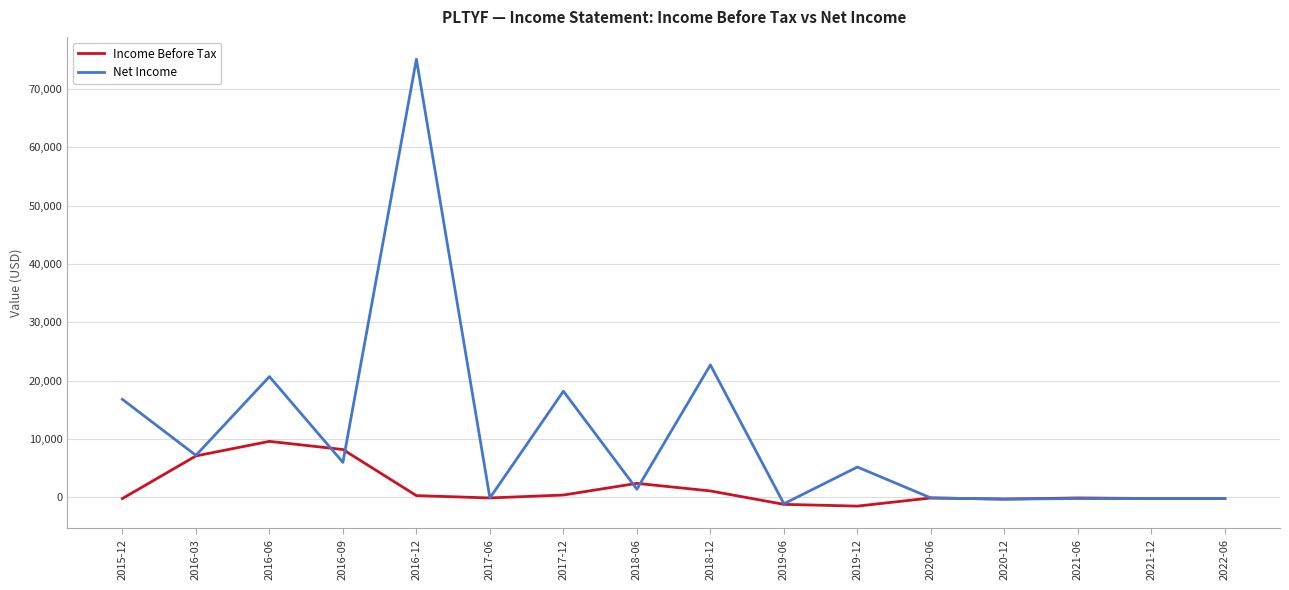

The value of Net Income at 2015-12 is 16800. True or false?

True